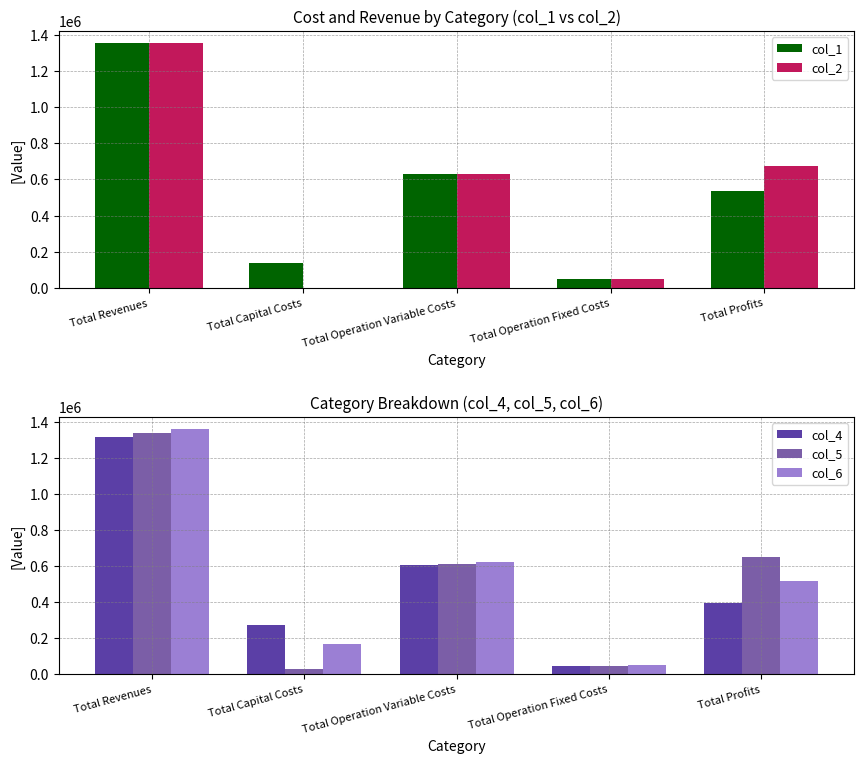

Which has a higher value, Total Capital Costs or Total Operation Variable Costs?

Total Operation Variable Costs